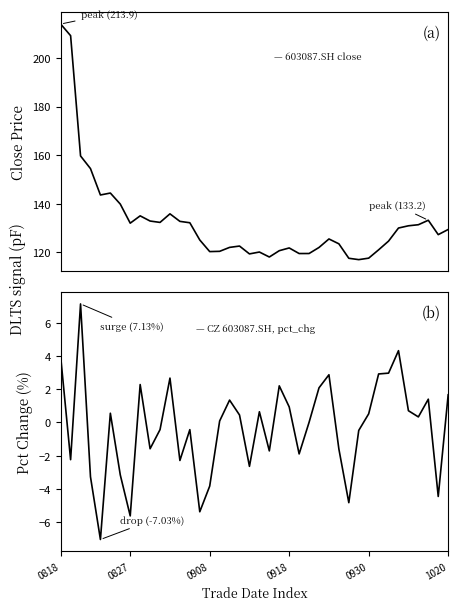

Read the pct_chg value at 33.

3.0